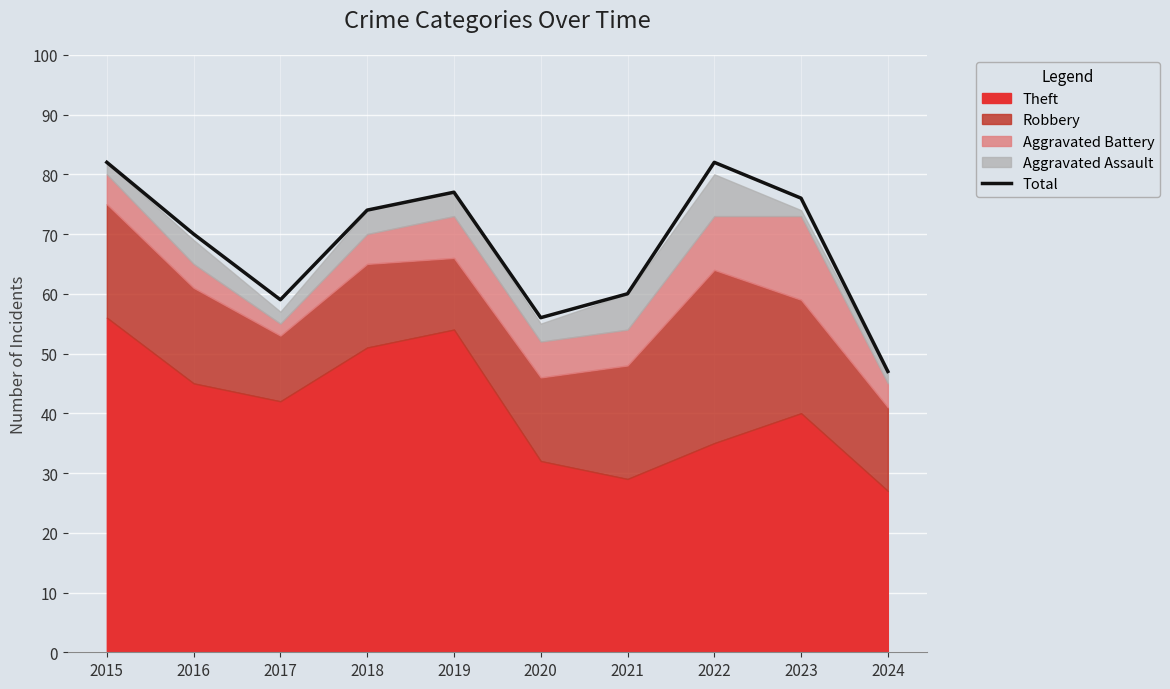

What is the difference between the values at 2019 and 2020?

21